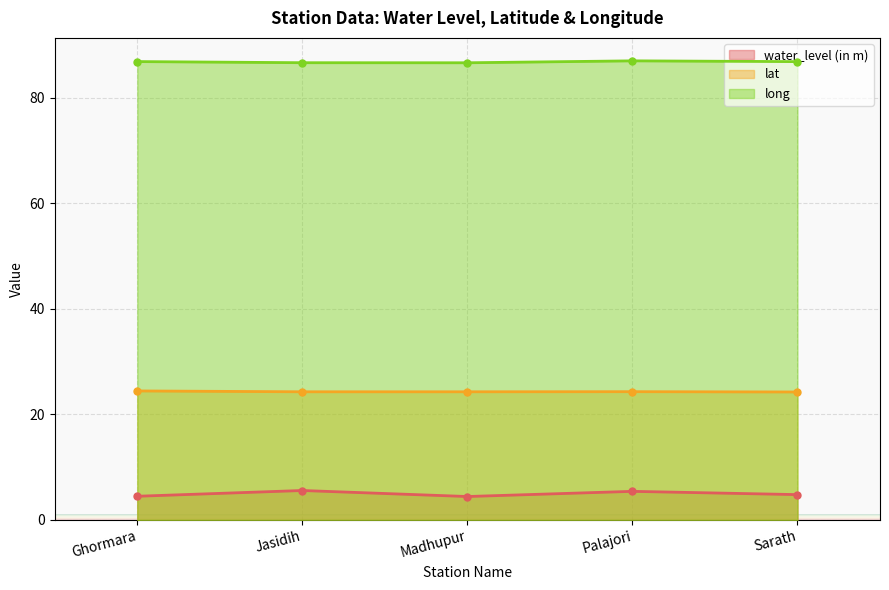

What position from the right is Ghormara?

5